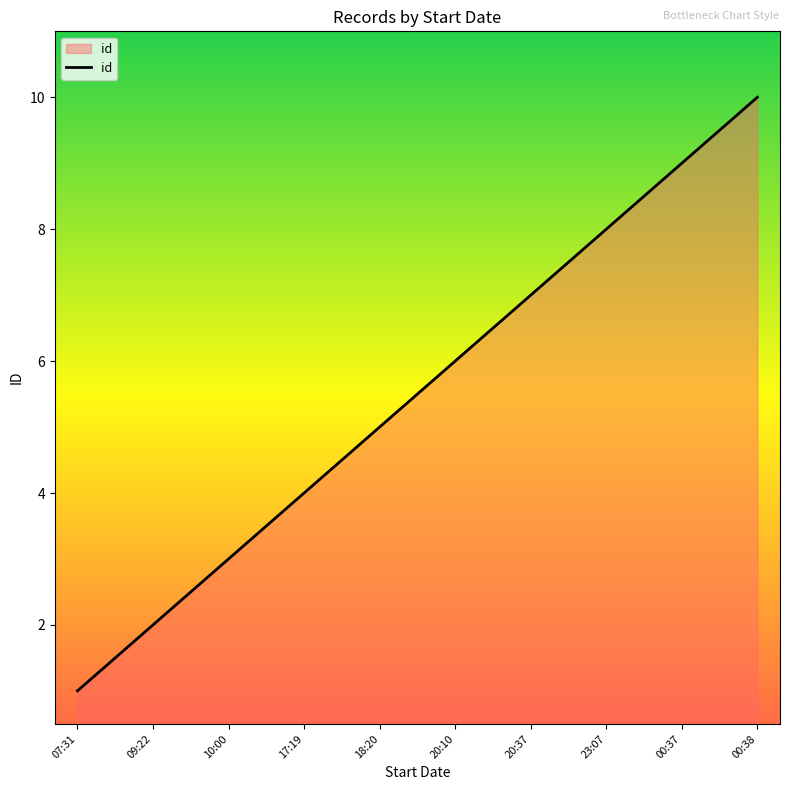

What is the change in value from 07:31 to 18:20?

+4